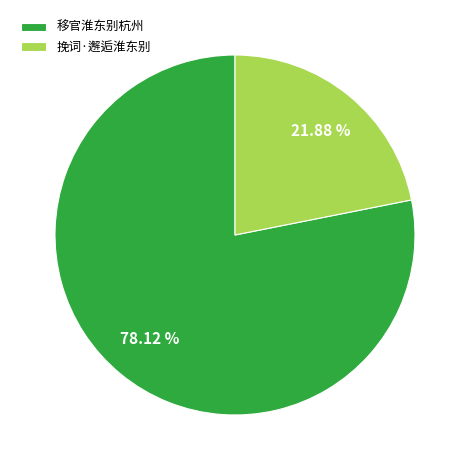

Which slice is the smallest?

挽词·邂逅淮东别